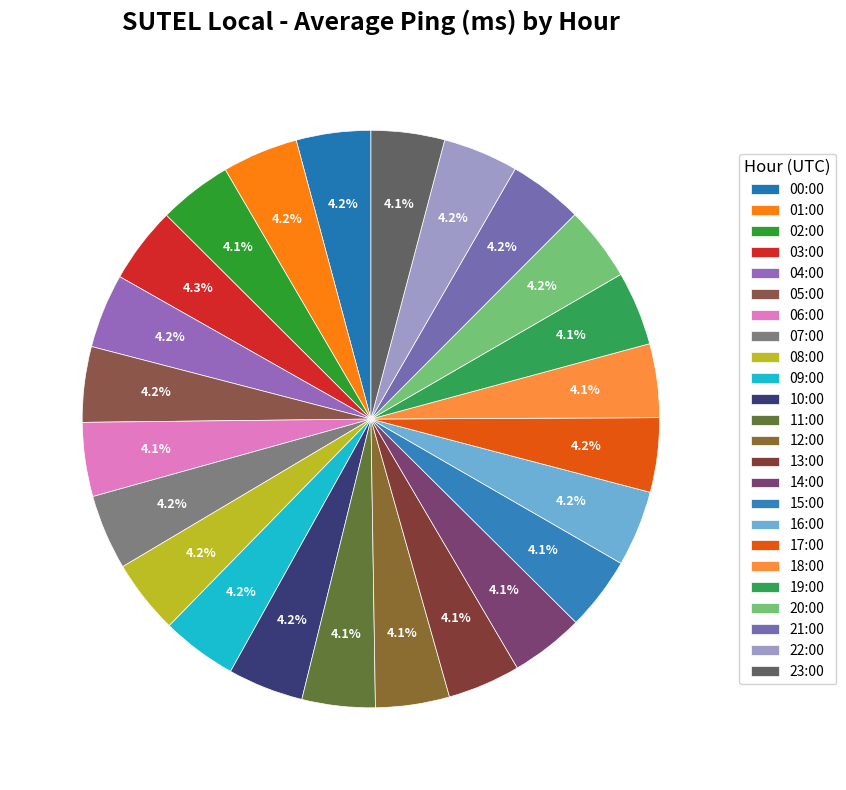

To the nearest percent, what is the combined percentage of 17:00 and 03:00?

8%